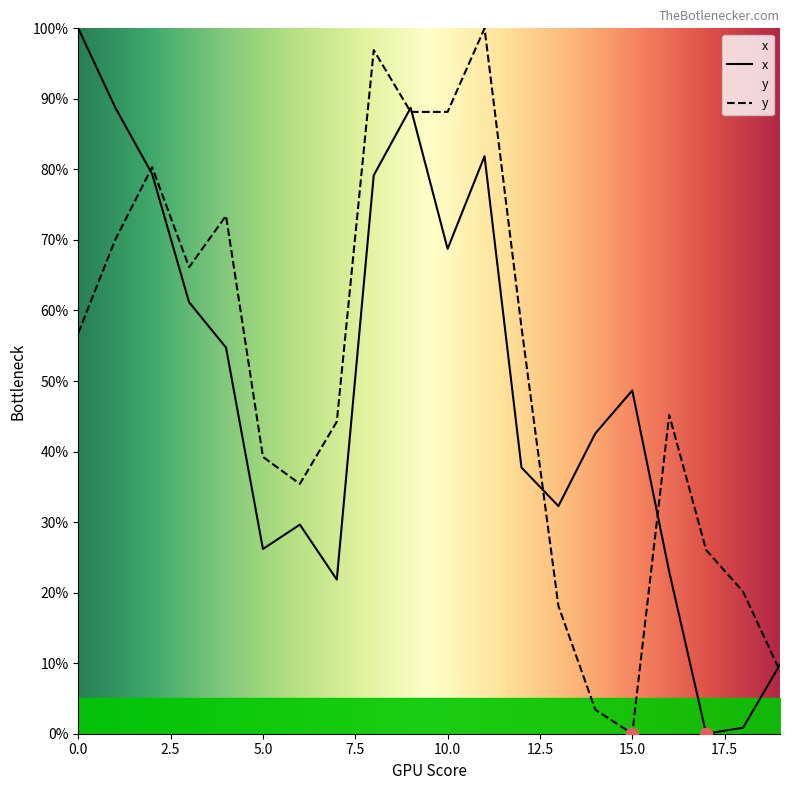

Which series has the widest spread of Y values?

x